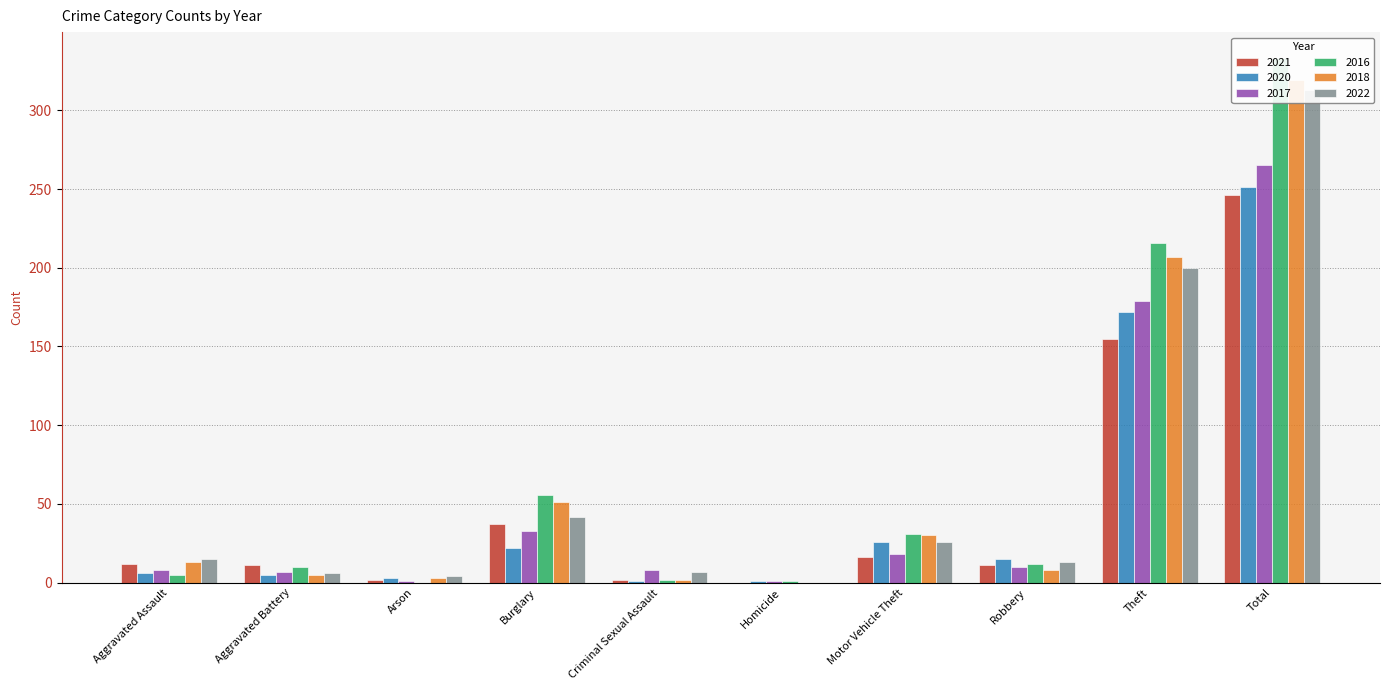

Reading left to right, extract all data points from this chart.

2021: Aggravated Assault=12	Aggravated Battery=11	Arson=2	Burglary=37	Criminal Sexual Assault=2	Homicide=0	Motor Vehicle Theft=16	Robbery=11	Theft=155	Total=246
2020: Aggravated Assault=6	Aggravated Battery=5	Arson=3	Burglary=22	Criminal Sexual Assault=1	Homicide=1	Motor Vehicle Theft=26	Robbery=15	Theft=172	Total=251
2017: Aggravated Assault=8	Aggravated Battery=7	Arson=1	Burglary=33	Criminal Sexual Assault=8	Homicide=1	Motor Vehicle Theft=18	Robbery=10	Theft=179	Total=265
2016: Aggravated Assault=5	Aggravated Battery=10	Arson=0	Burglary=56	Criminal Sexual Assault=2	Homicide=1	Motor Vehicle Theft=31	Robbery=12	Theft=216	Total=333
2018: Aggravated Assault=13	Aggravated Battery=5	Arson=3	Burglary=51	Criminal Sexual Assault=2	Homicide=0	Motor Vehicle Theft=30	Robbery=8	Theft=207	Total=319
2022: Aggravated Assault=15	Aggravated Battery=6	Arson=4	Burglary=42	Criminal Sexual Assault=7	Homicide=0	Motor Vehicle Theft=26	Robbery=13	Theft=200	Total=313